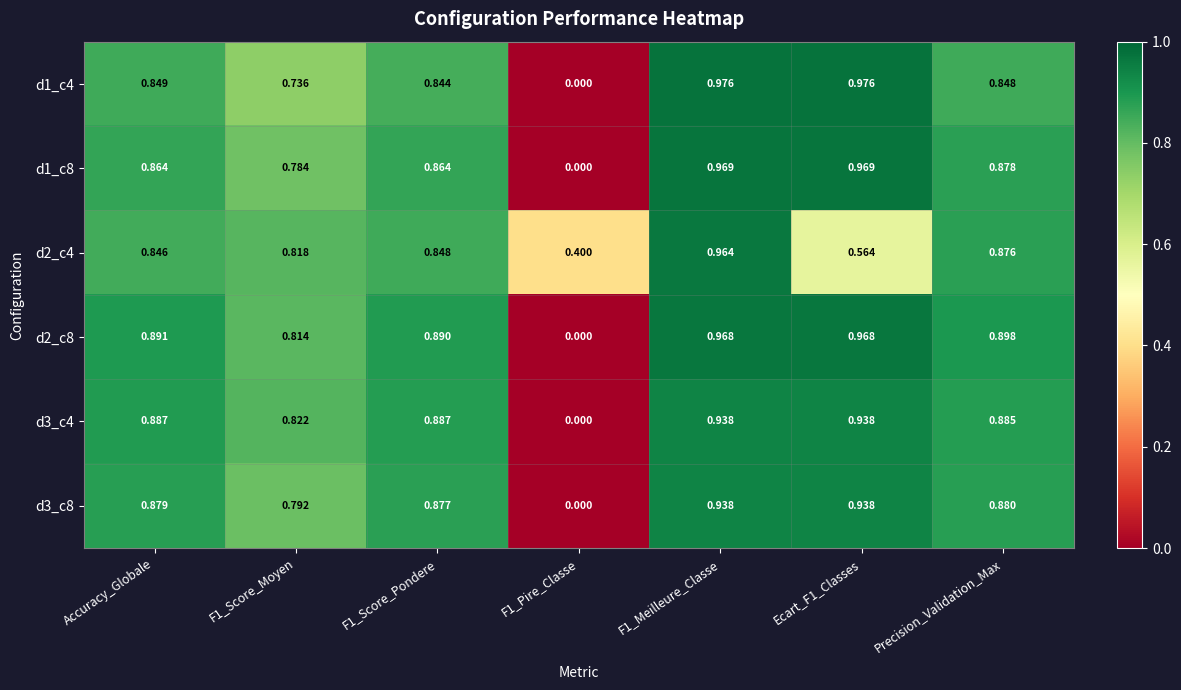

What is the total value across all series at F1_Score_Moyen?

4.8